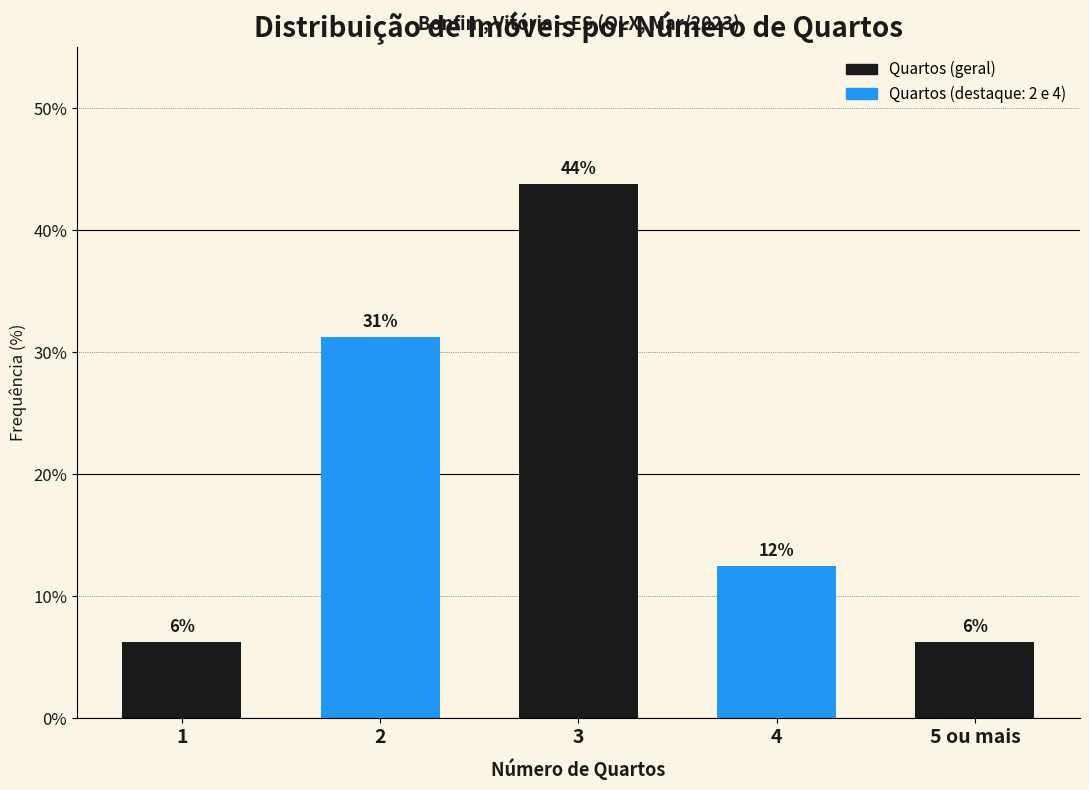

How many bars are there in total?

5